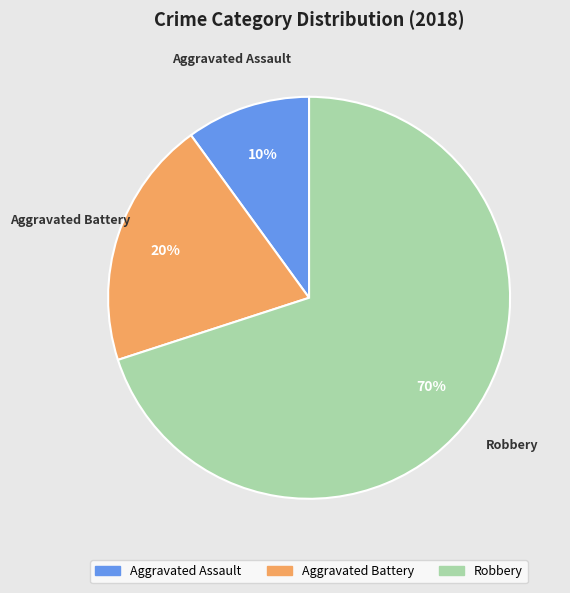

Combined, do Aggravated Battery and Aggravated Assault account for over 50%?

No